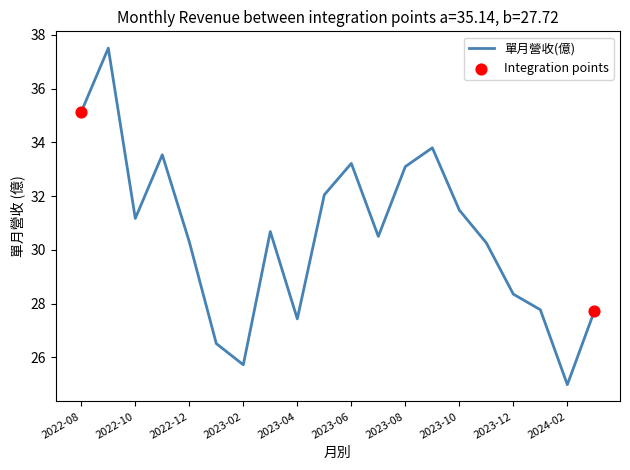

What is the difference between the maximum and minimum values?

12.5